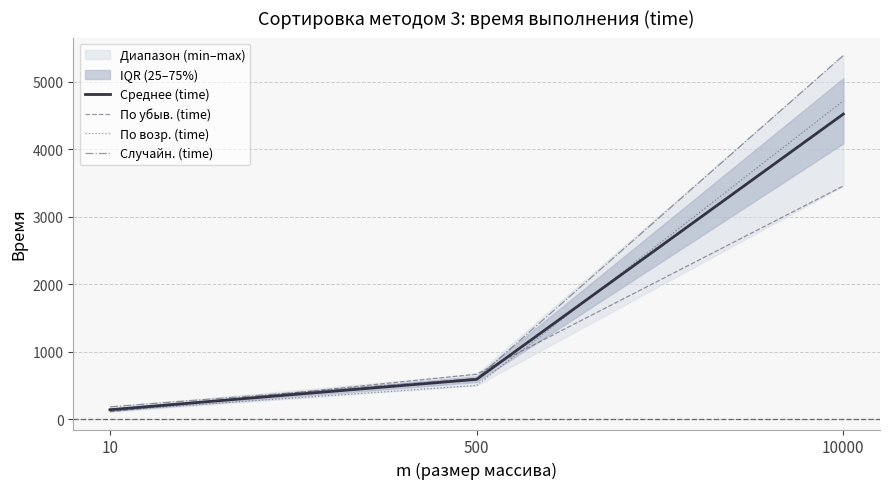

Reading right to left, what are all the values shown in this chart?

Среднее (time): 10000=4518.7	500=588.0	10=138.0
По убыв. (time): 10000=3454.0	500=665.0	10=109.0
По возр. (time): 10000=4714.0	500=498.0	10=124.0
Случайн. (time): 10000=5388.0	500=601.0	10=181.0